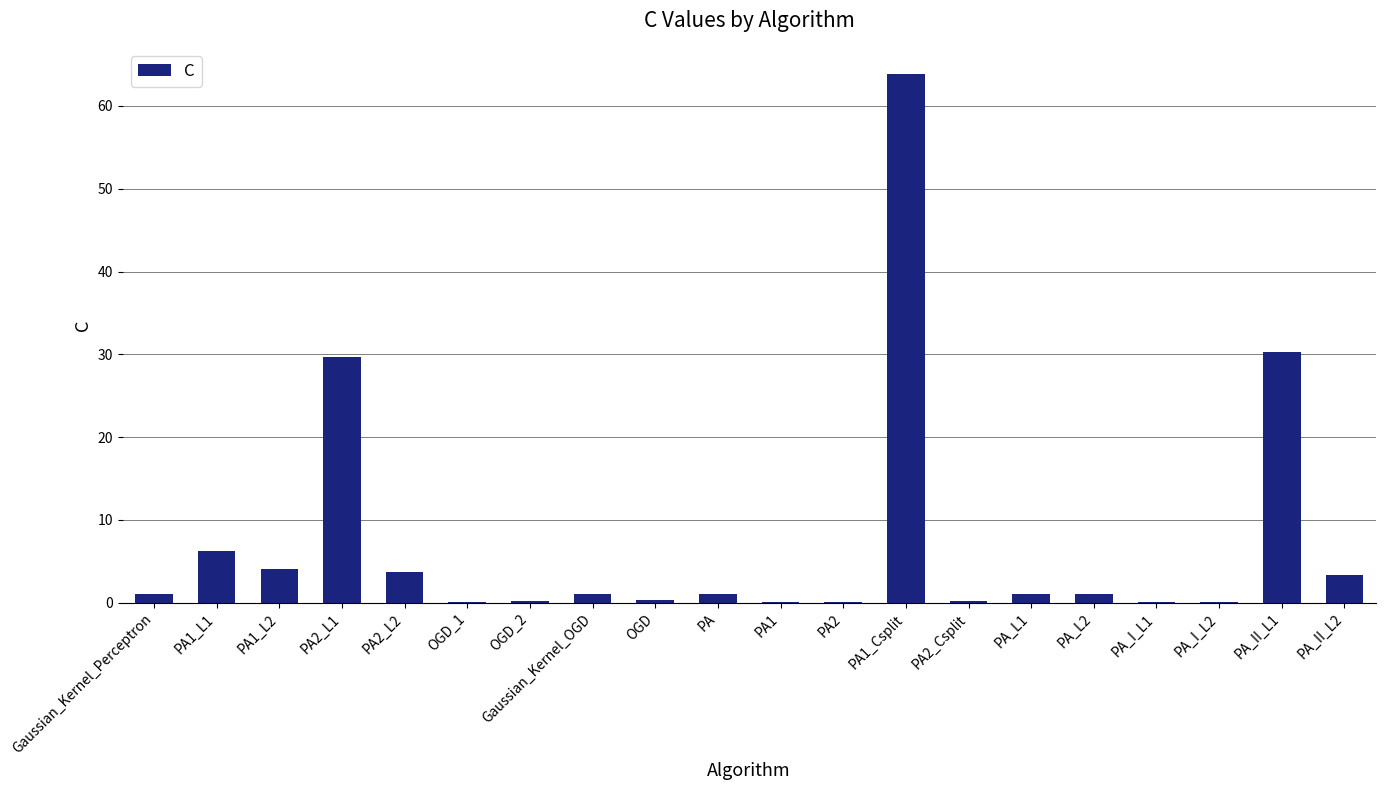

What is the sum of all values?

147.3